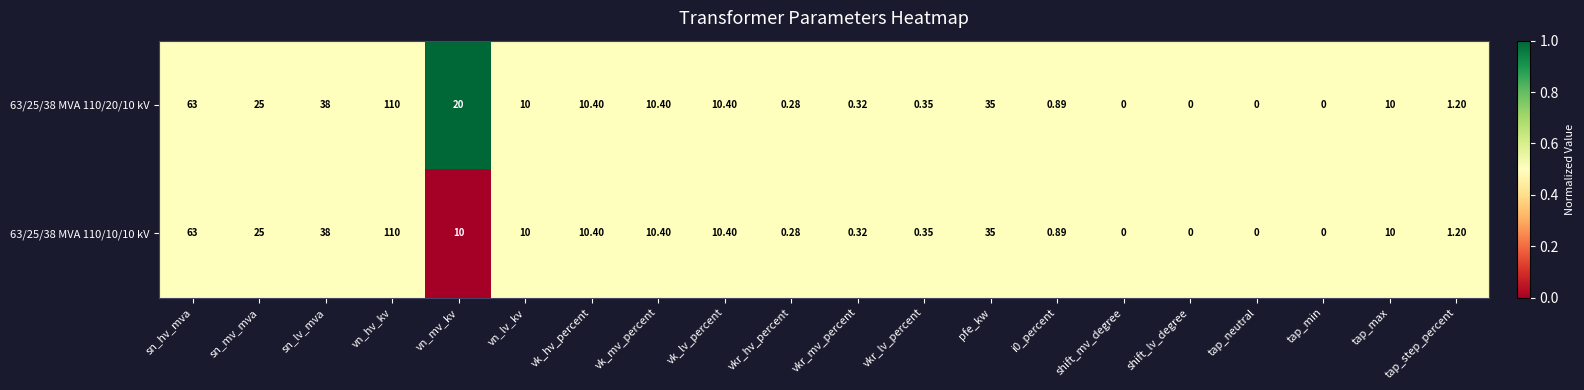

Rank the series by their average value, from lowest to highest.

63/25/38 MVA 110/10/10 kV, 63/25/38 MVA 110/20/10 kV